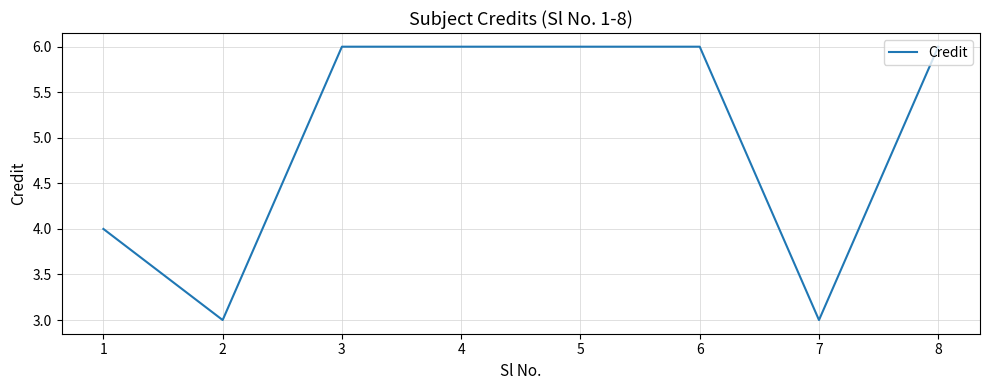

True or false: the data shows 4 at 1.

True